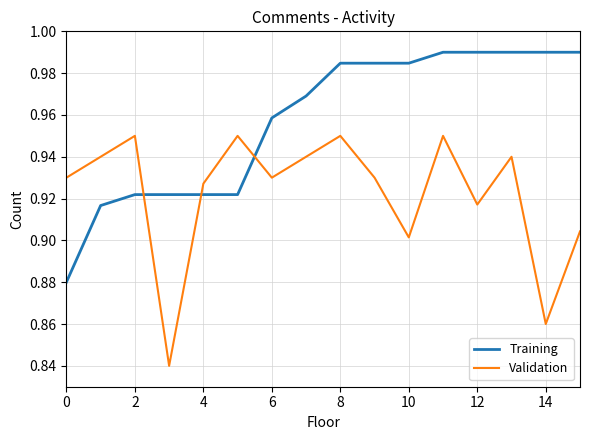

List the series in order of their overall mean, lowest first.

Validation, Training